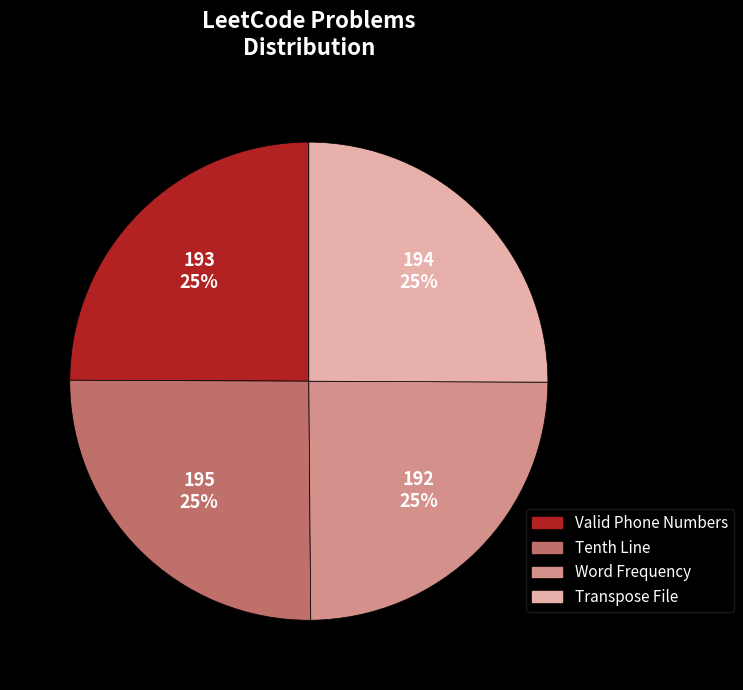

Approximately how many times larger is the value at Transpose File compared to Valid Phone Numbers?

1.0